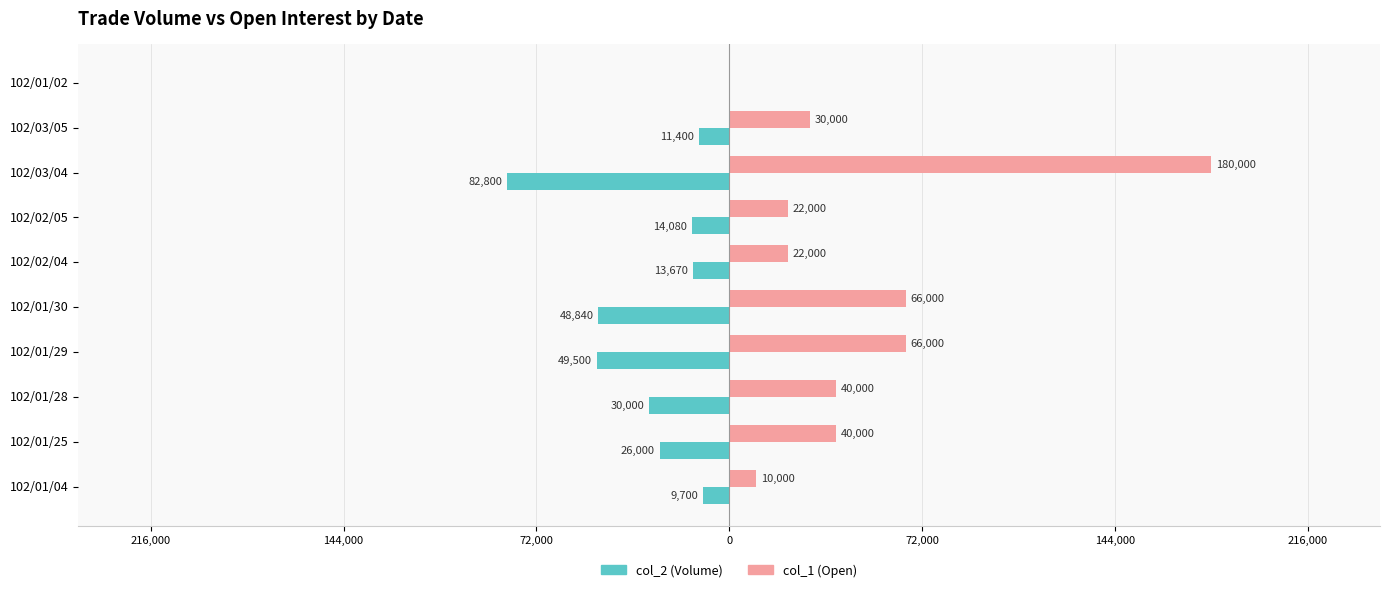

What are all the series names shown in the legend?

col_2 (Volume), col_1 (Open)